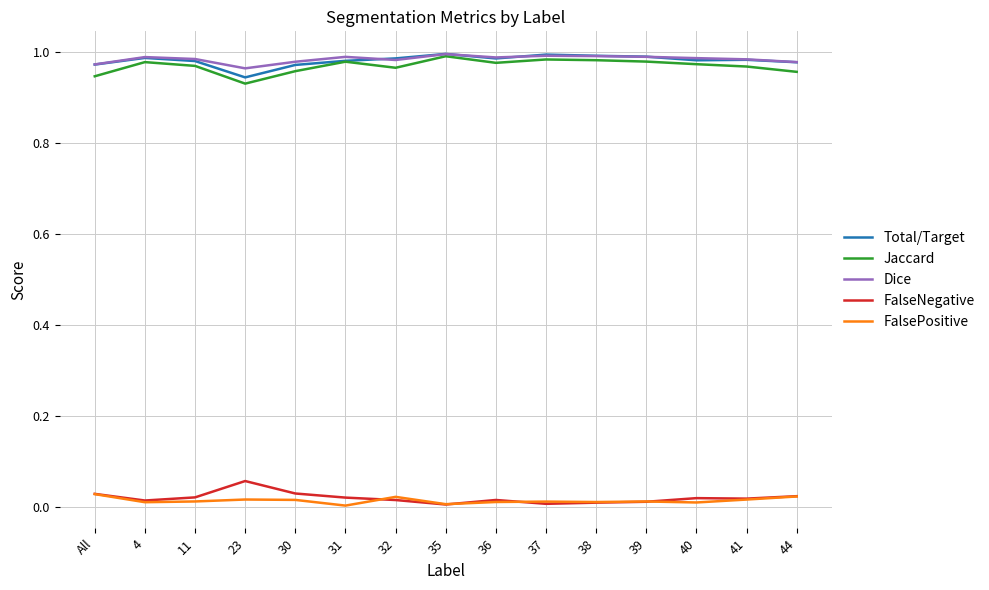

Is it true that Total/Target equals 0.3 at 36?

False